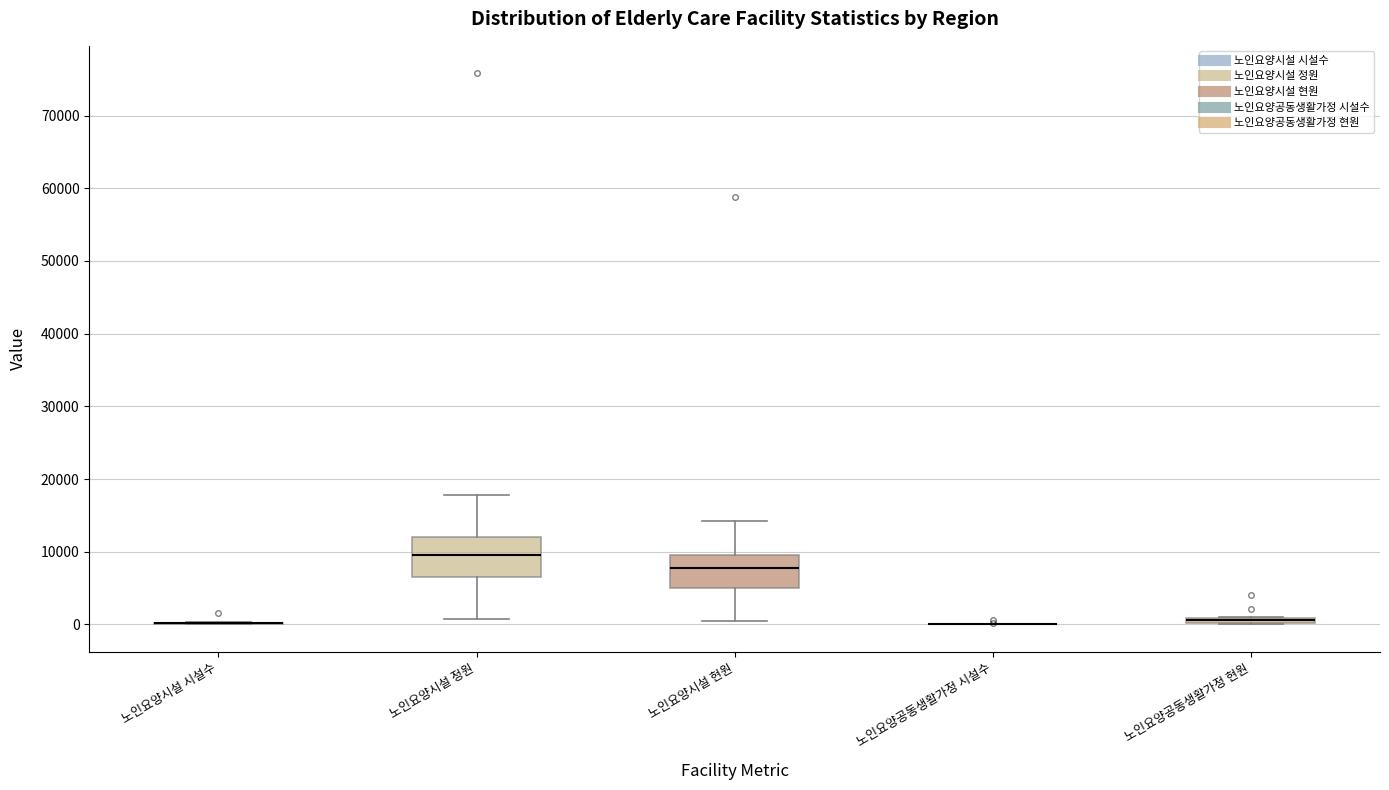

Where is the upper edge of the box for 노인요양시설 정원 on the y-axis? The values are not printed on the chart, so give them approximately, as read against the axis.

12000